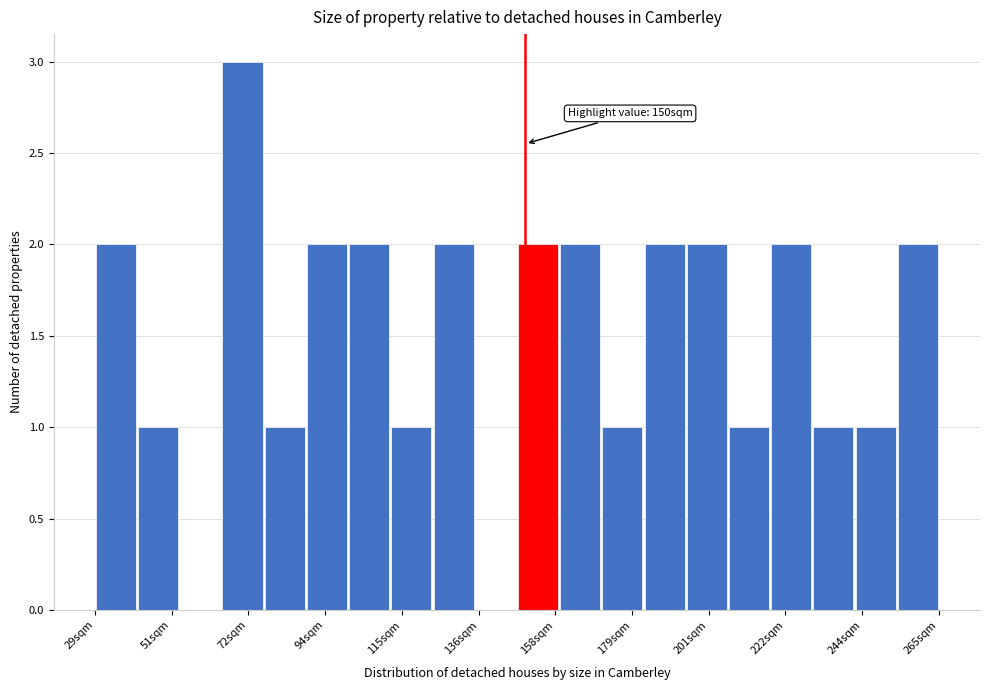

Around what value on the x-axis is the tallest bar? Give the approximate position of its centre, as read against the axis.

70